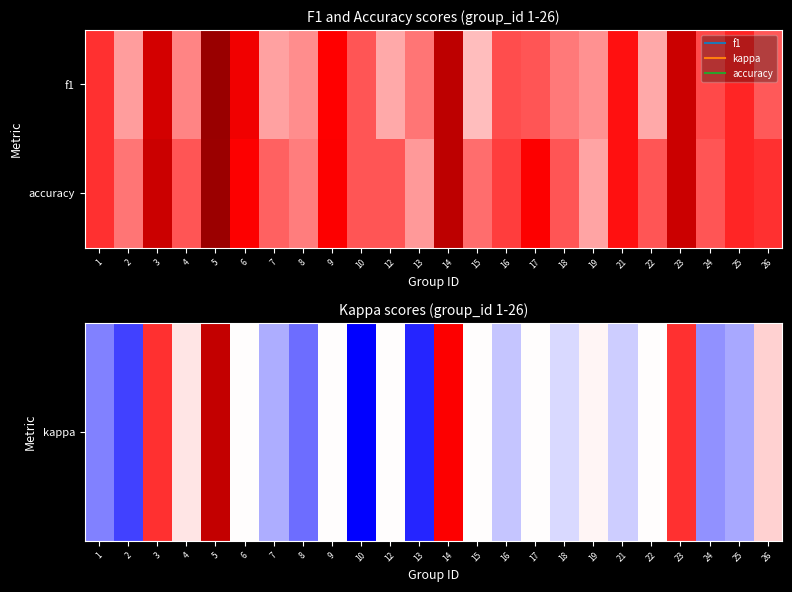

What is the difference between the highest and lowest values at 25?

0.6